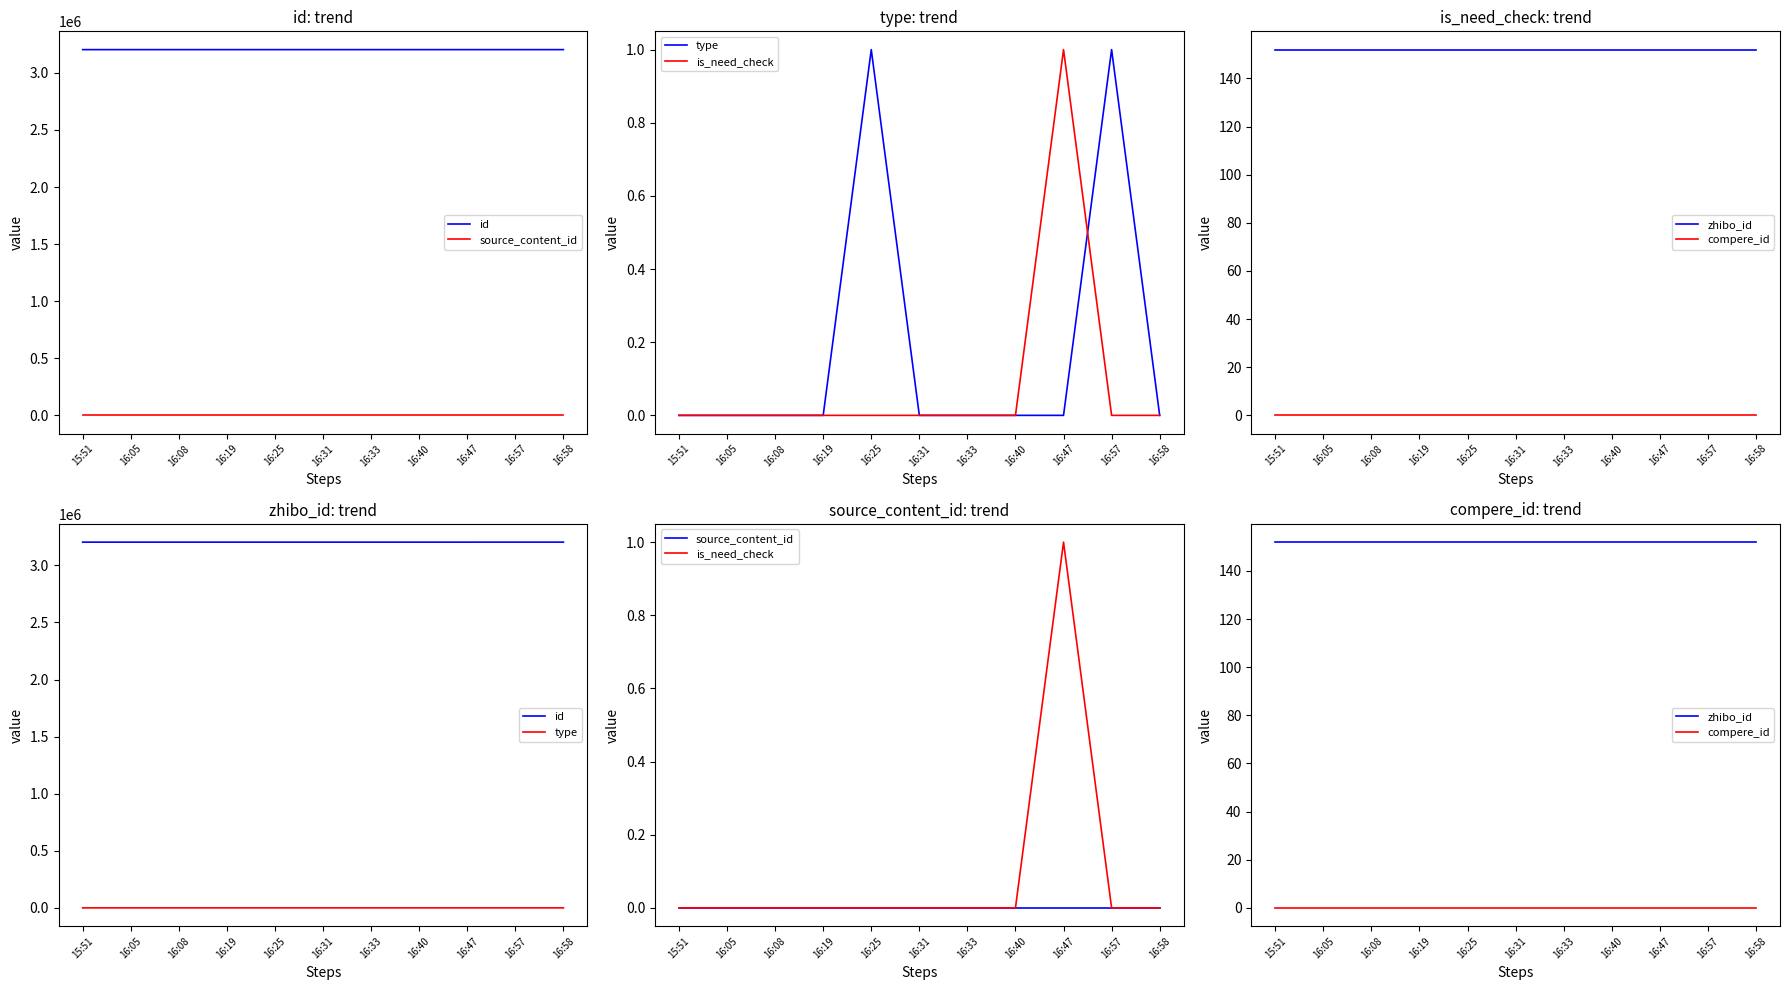

What is the total value across all series at 16:31?

3203298